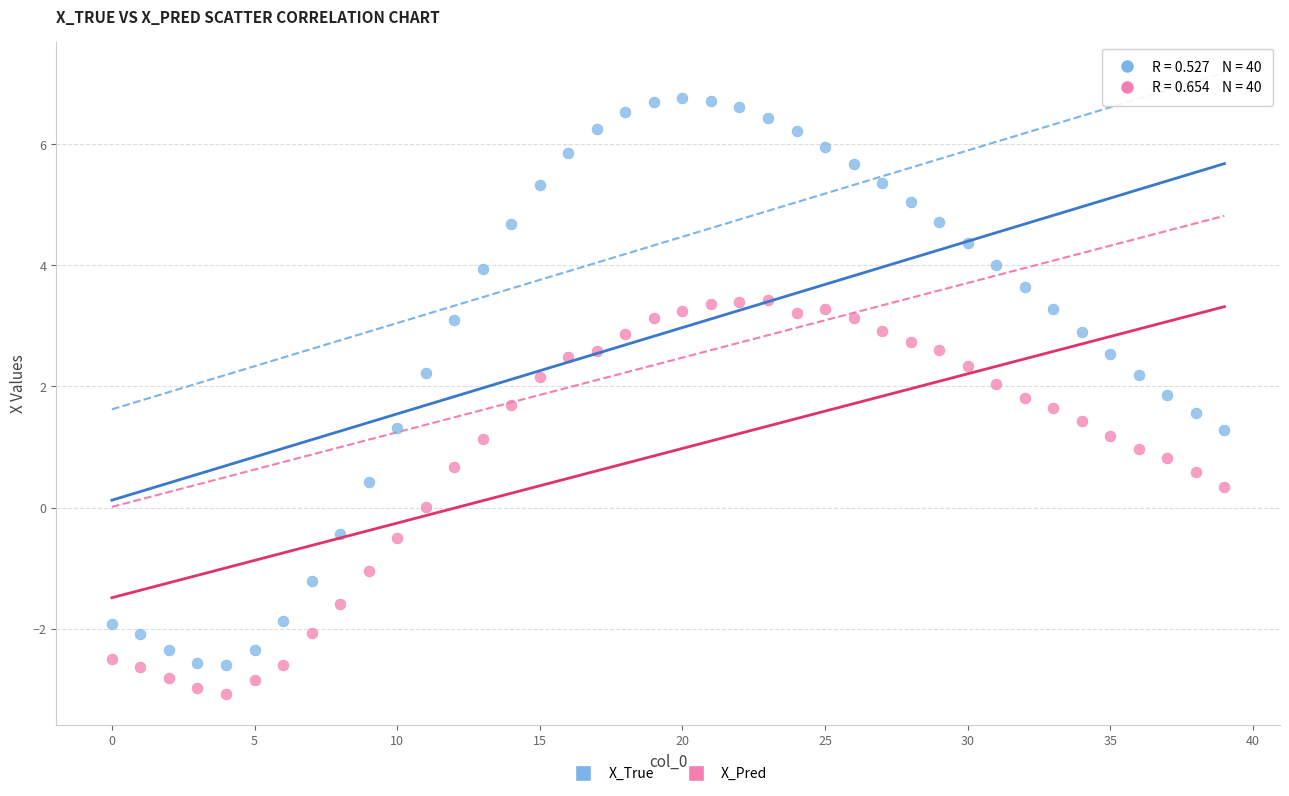

Across all data points, what is the range of Y values (max minus min)?

9.8